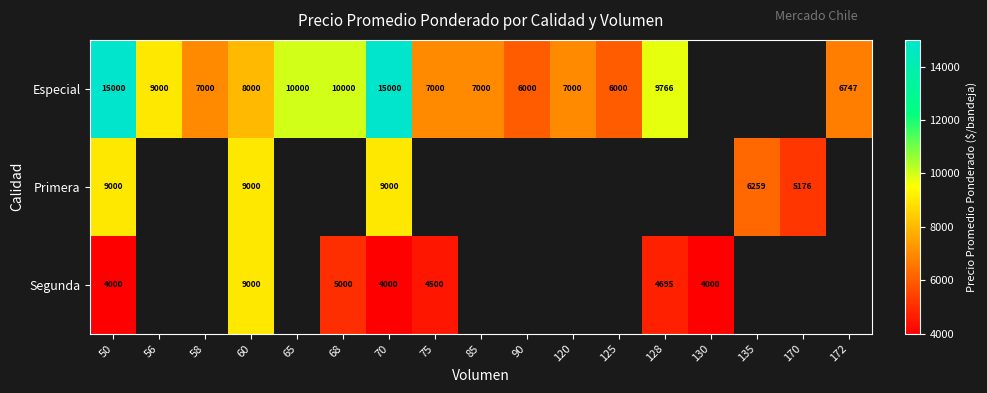

The value of Especial at 120 is 7000. True or false?

True